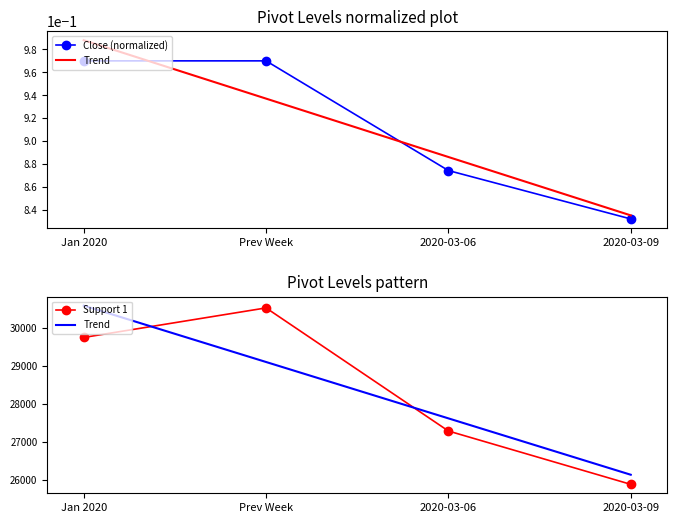

At 2020-03-06, list the series in order from largest to smallest.

Trend, Support 1, Close (normalized)